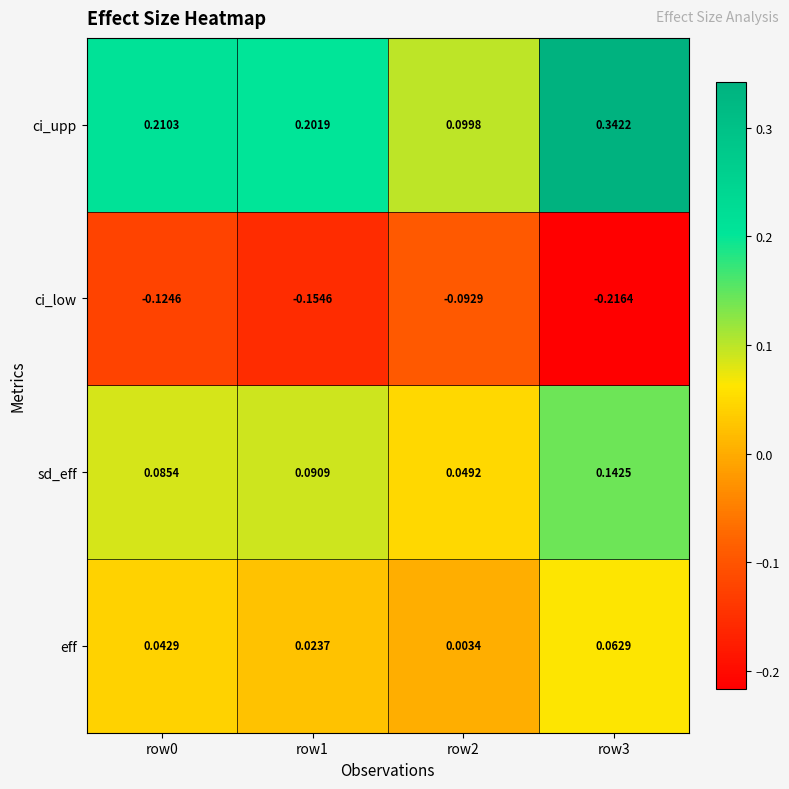

Which series has the widest spread of values?

ci_upp